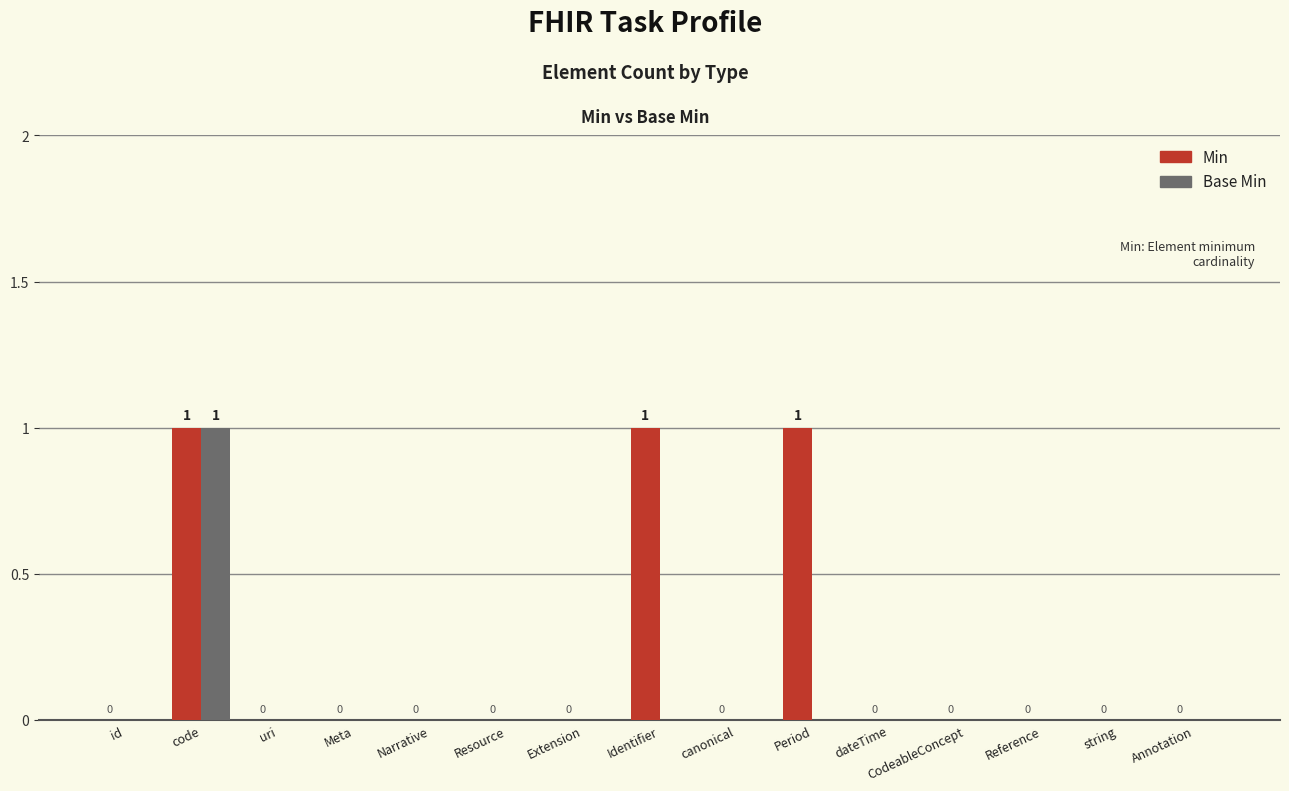

How many Base Min values are between 0 and 1?

15